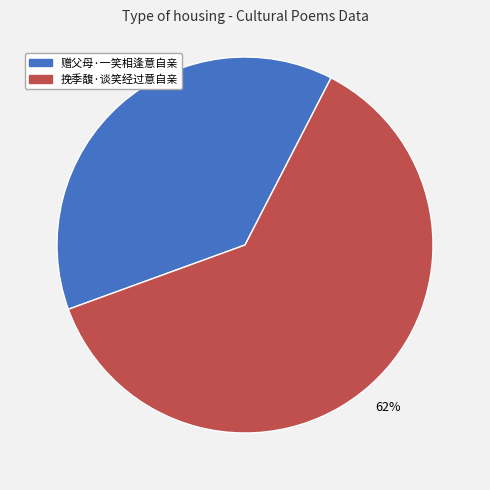

Is it true that 赠父母·一笑相逢意自亲 is 38% of the pie?

True